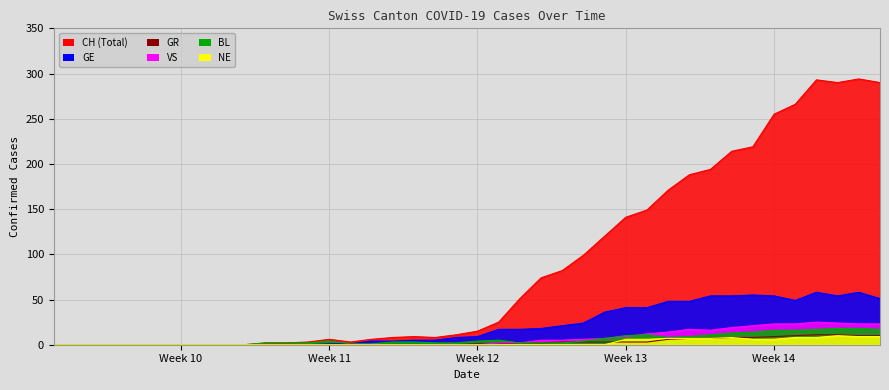

True or false: NE and BL intersect in this chart.

False